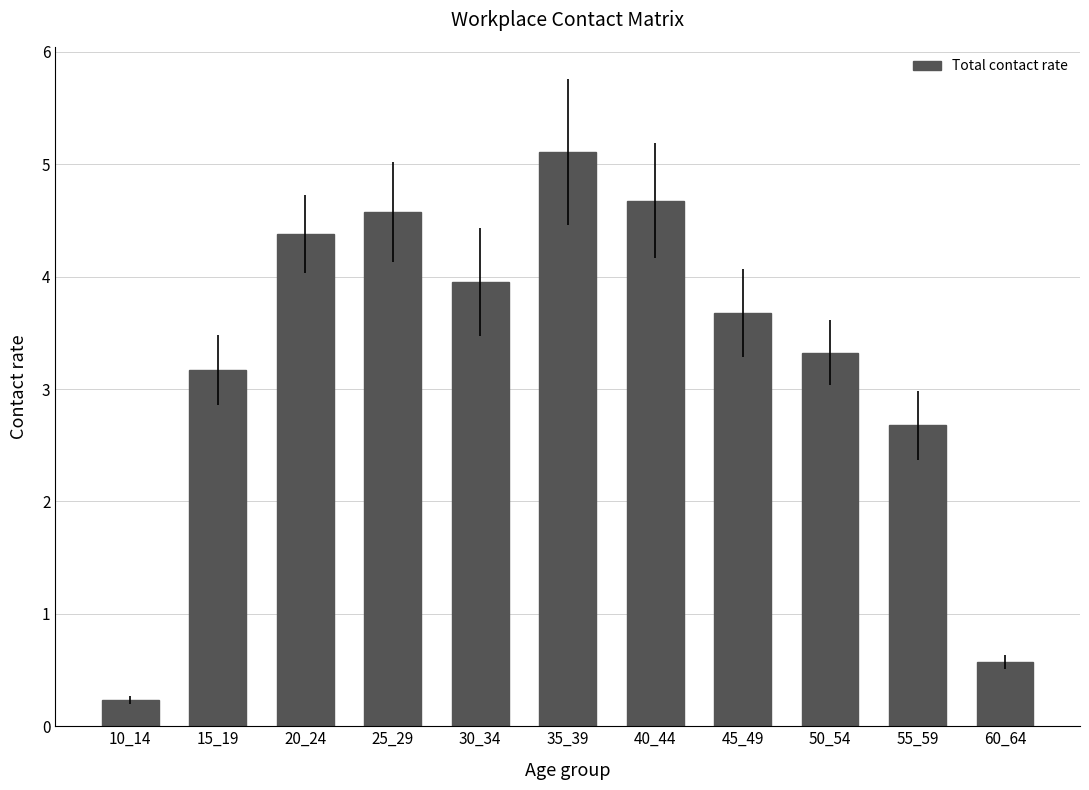

Between 20_24 and 15_19, which is larger?

20_24